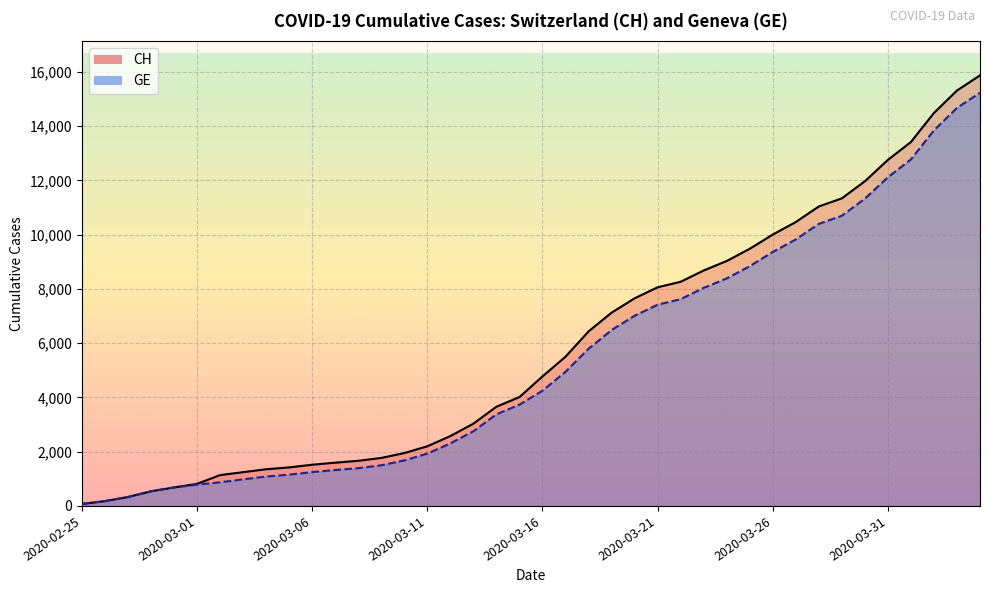

What are all the series names shown in the legend?

CH, GE